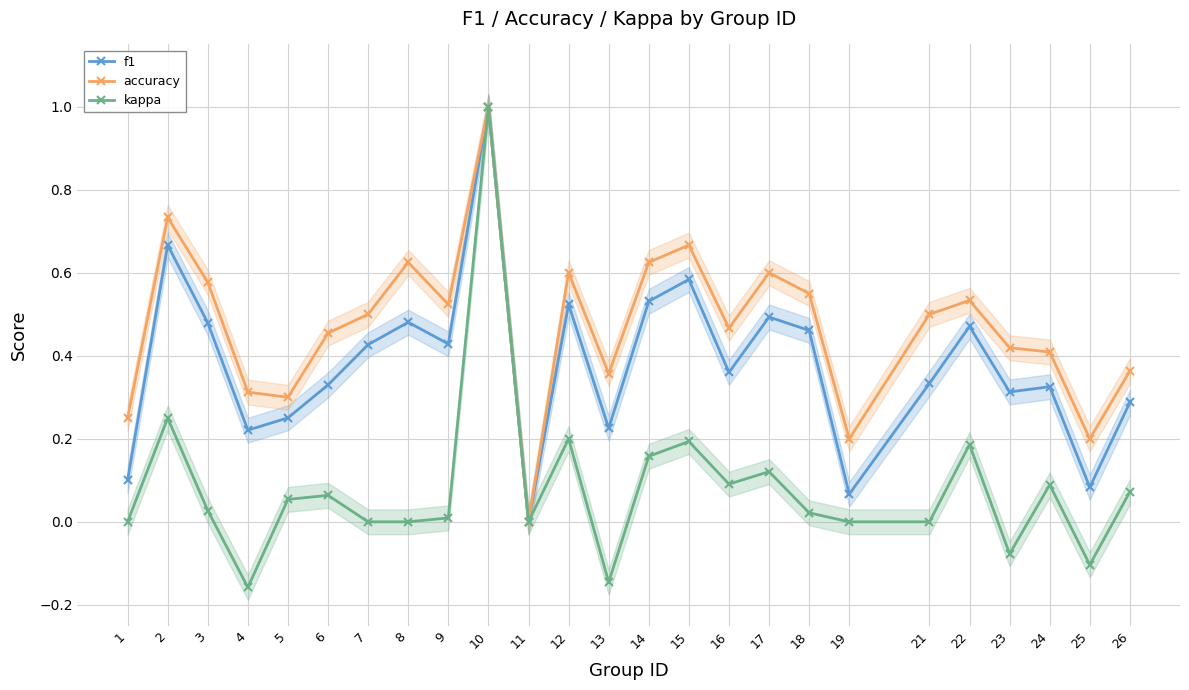

What is the total value across all series at 2?

1.6